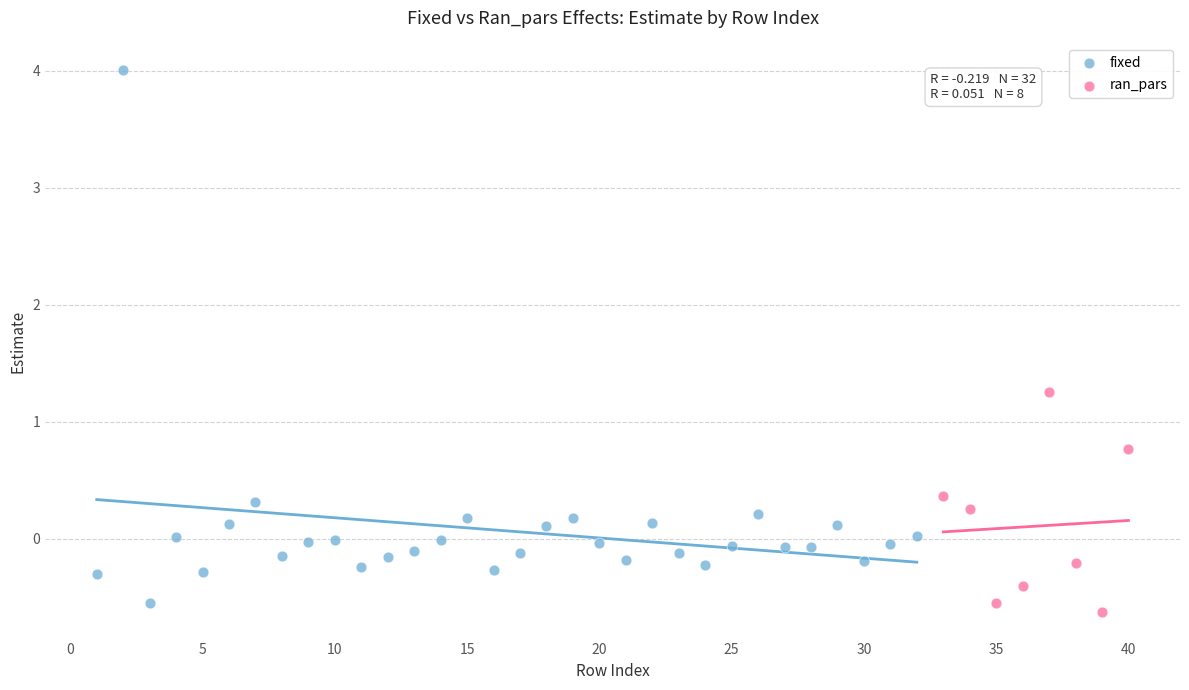

Which series has the widest spread of Y values?

fixed